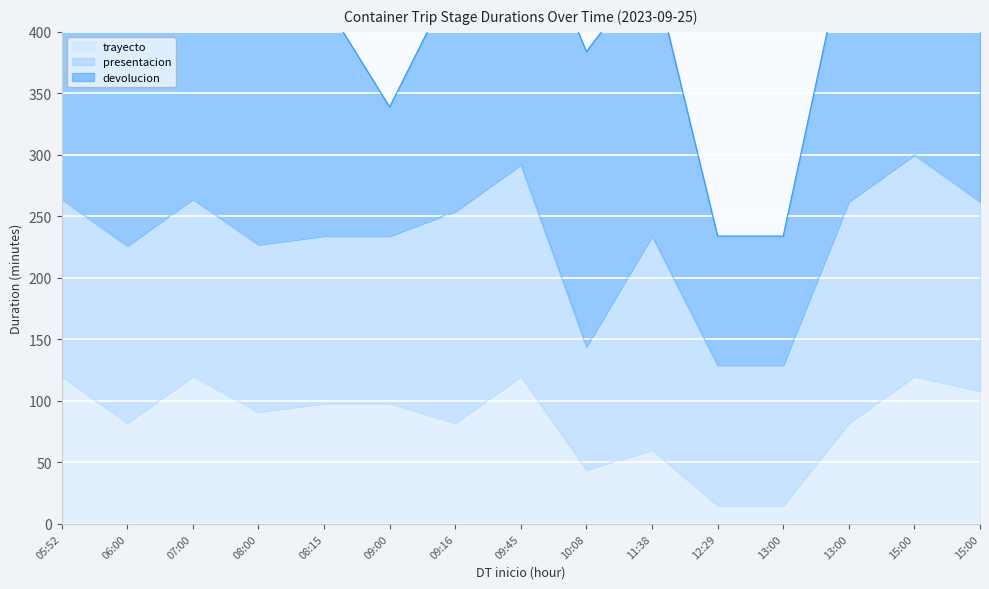

Reading right to left, transcribe all the data shown in this chart.

trayecto: 108	120	82	15	15	60	44	120	82	98	98	91	120	82	120
presentacion: 154	180	180	114	114	174	100	172	172	136	136	136	144	144	144
devolucion: 165	220	220	105	105	220	240	220	191	105	191	245	300	245	220